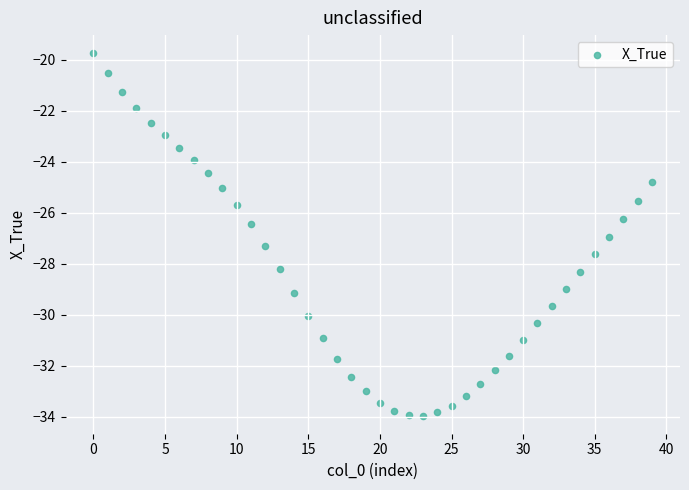

What is the range of Y values (max minus min)?

14.2